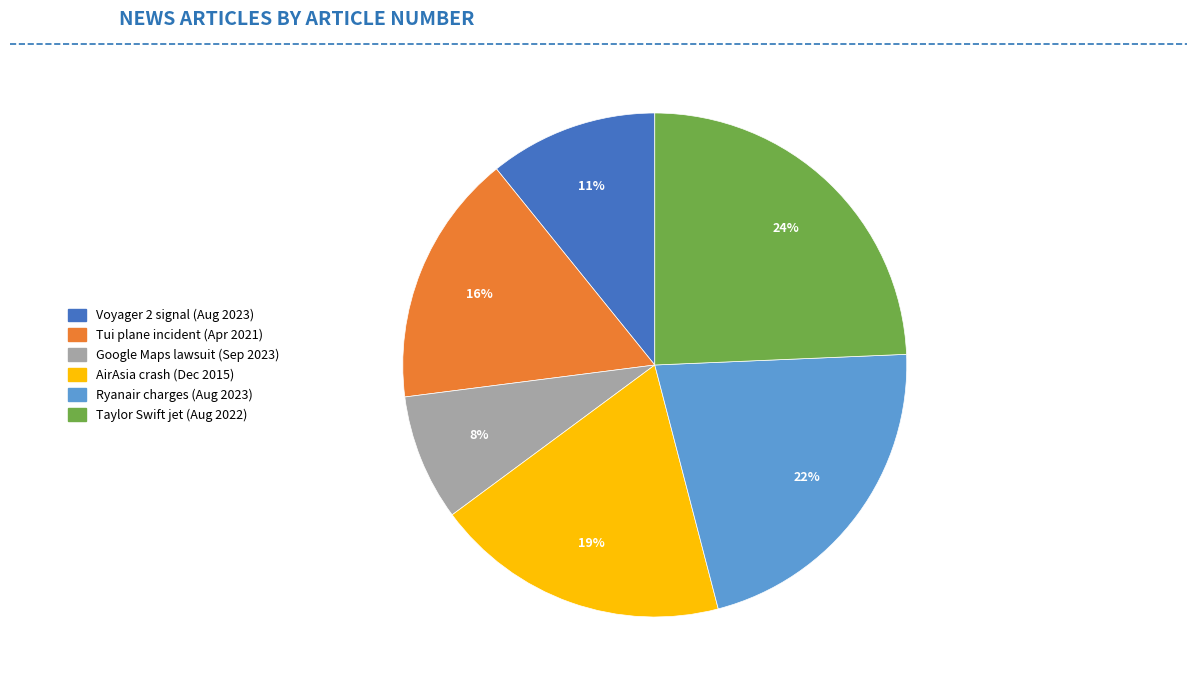

What percentage is the AirAsia crash (Dec 2015) slice, to the nearest percent?

19%